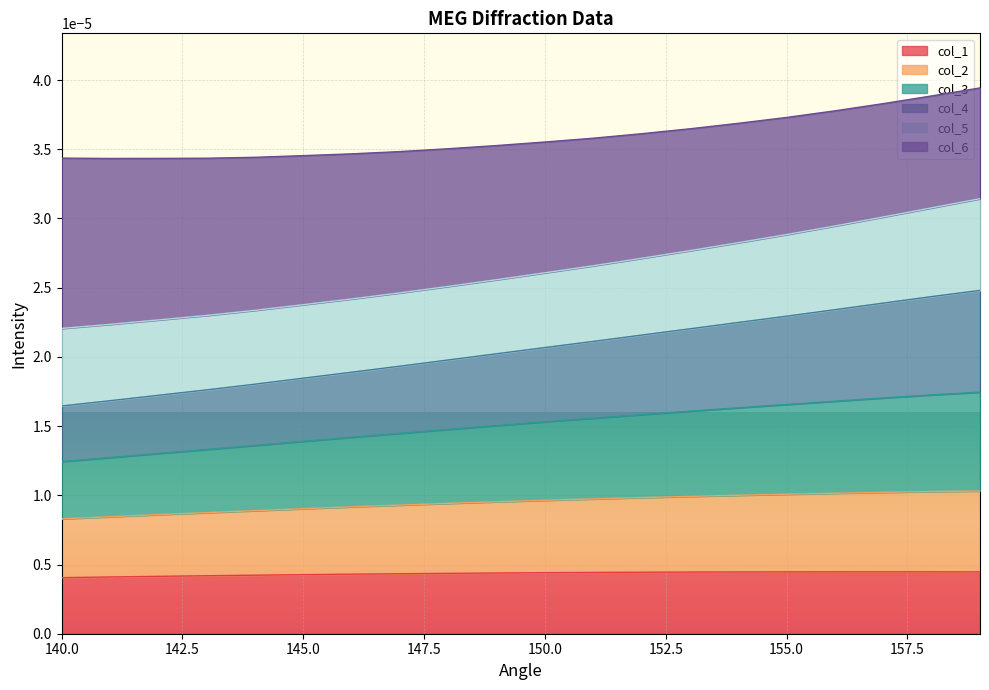

What are all the series names shown in the legend?

col_1, col_2, col_3, col_4, col_5, col_6